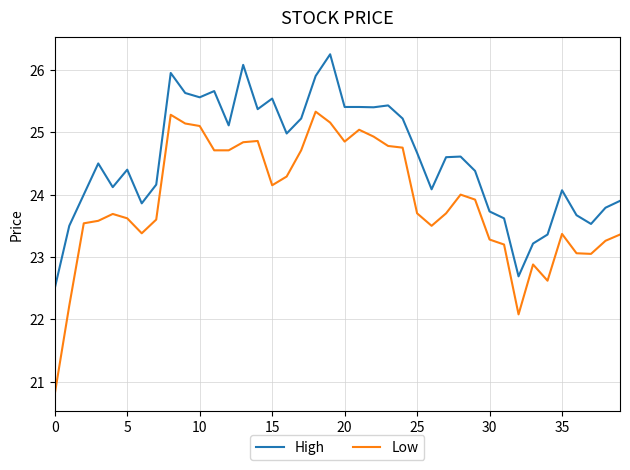

What is the smallest value displayed?

20.8